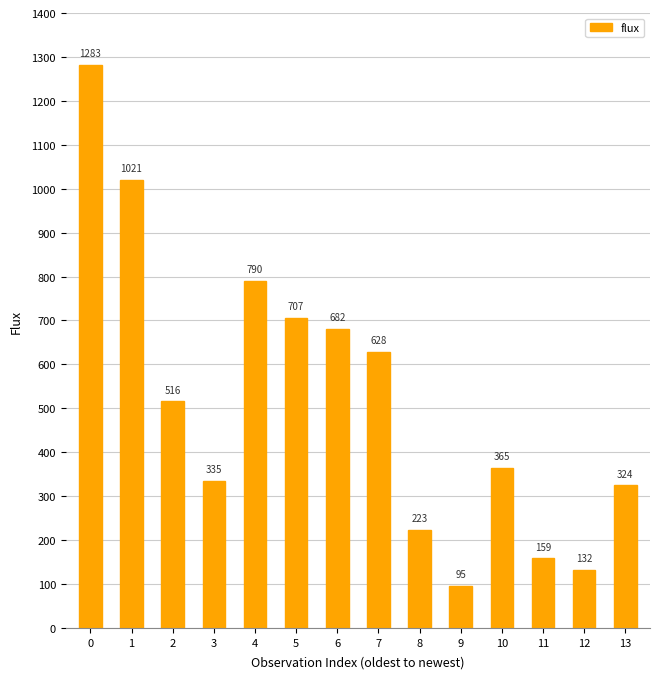

How many bars are there in total?

14